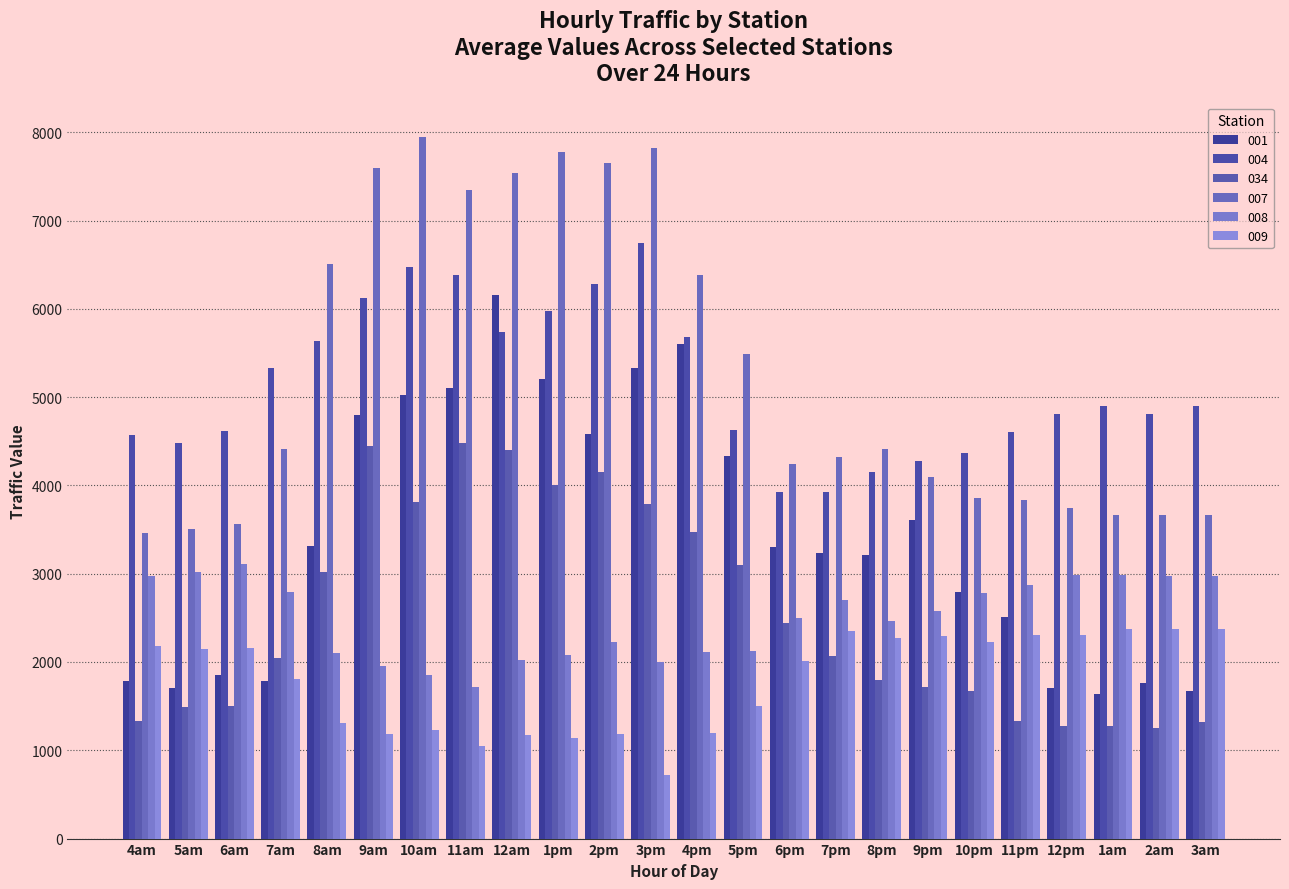

What is the difference between the maximum and minimum values in the 034 series?

3230.1